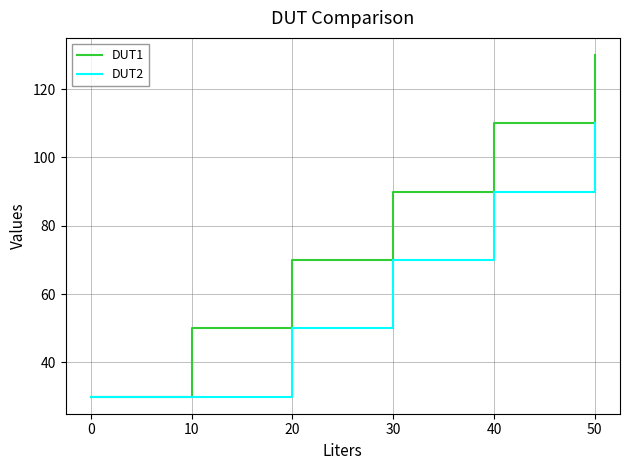

What is the maximum value for DUT2?

110